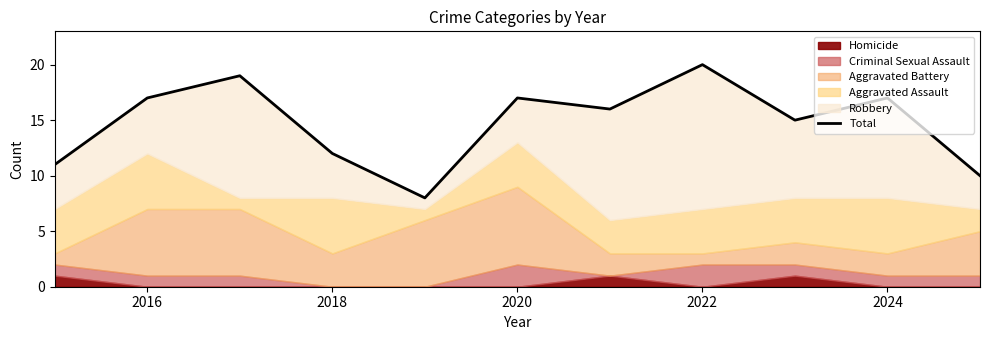

What is the difference between the maximum and minimum values?

12